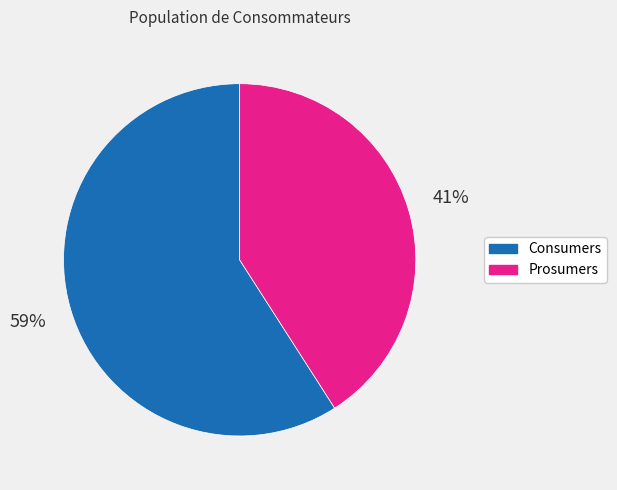

What is the ratio of the value at Consumers to the value at Prosumers?

1.4